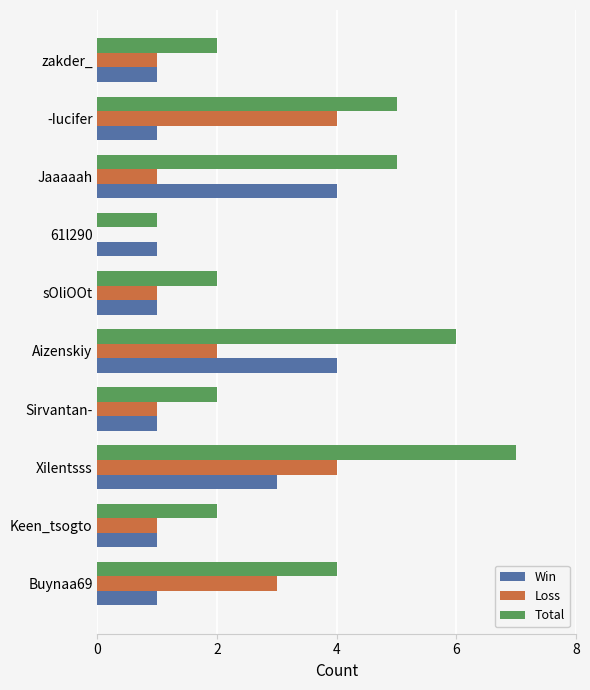

Which series has the largest total across all categories?

Total